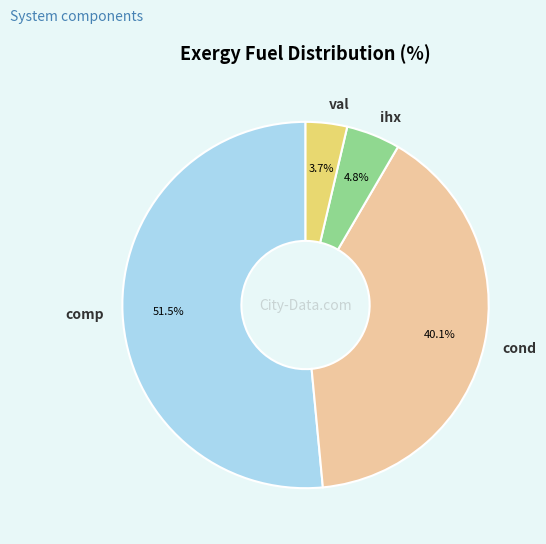

Is there any slice that represents more than half of the pie?

Yes